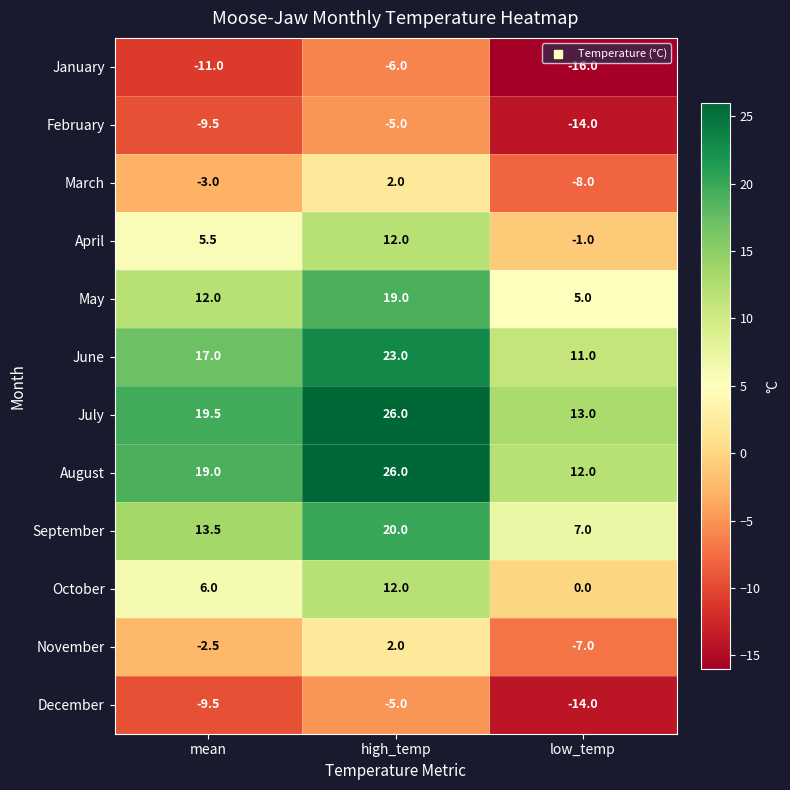

What is the spread (max minus min) of values at mean?

30.5